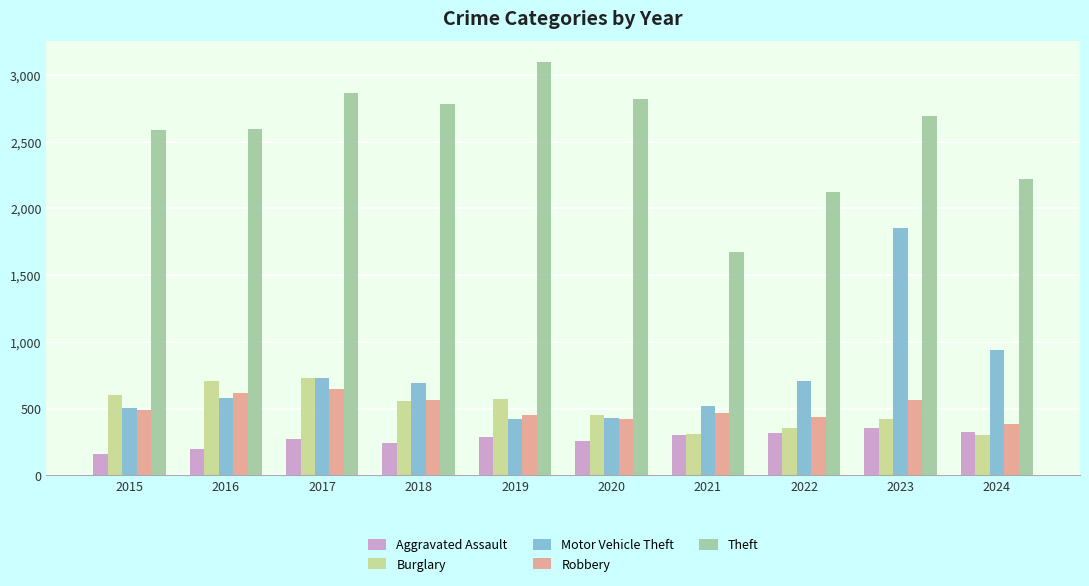

What is the value of the Robbery bar at the 5th from the left?

454